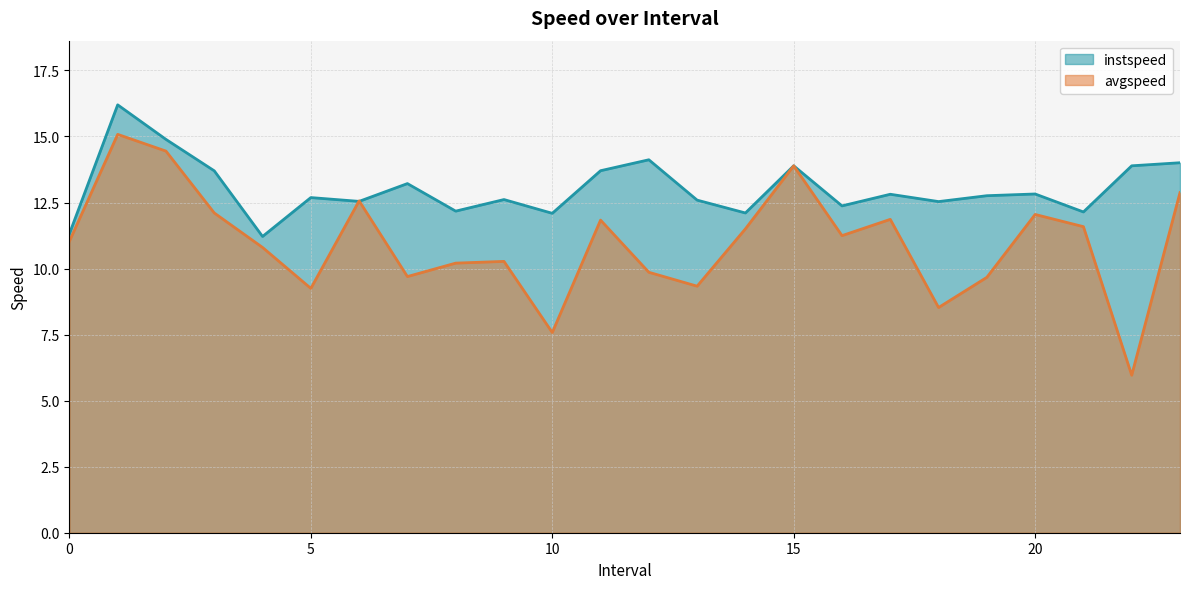

What are all the series names shown in the legend?

instspeed, avgspeed